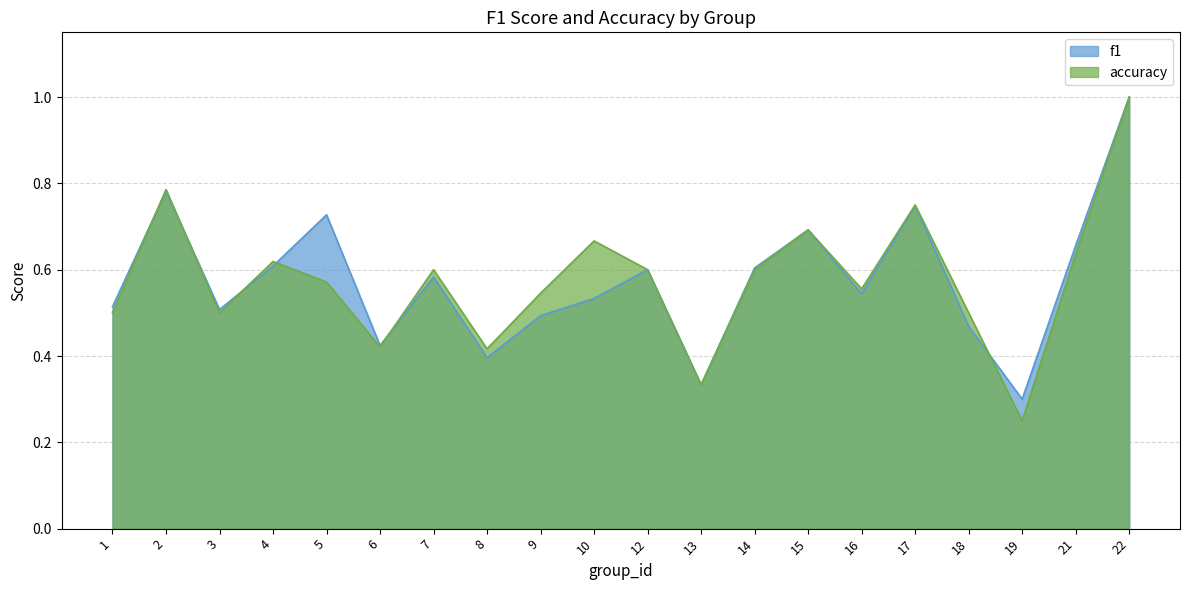

Reading right to left, what are all the values shown in this chart?

f1: 22=1.0	21=0.7	19=0.3	18=0.5	17=0.7	16=0.5	15=0.7	14=0.6	13=0.3	12=0.6	10=0.5	9=0.5	8=0.4	7=0.6	6=0.4	5=0.7	4=0.6	3=0.5	2=0.8	1=0.5
accuracy: 22=1.0	21=0.6	19=0.2	18=0.5	17=0.8	16=0.6	15=0.7	14=0.6	13=0.3	12=0.6	10=0.7	9=0.5	8=0.4	7=0.6	6=0.4	5=0.6	4=0.6	3=0.5	2=0.8	1=0.5